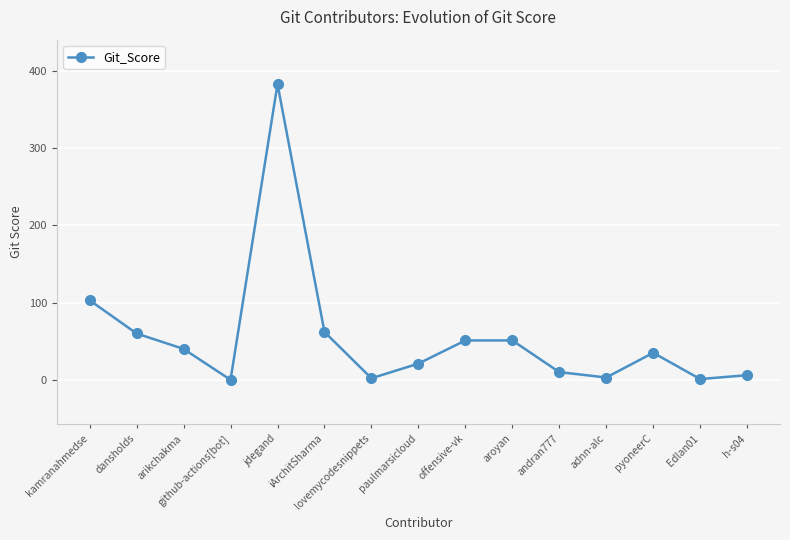

True or false: the data shows 28 at offensive-vk.

False